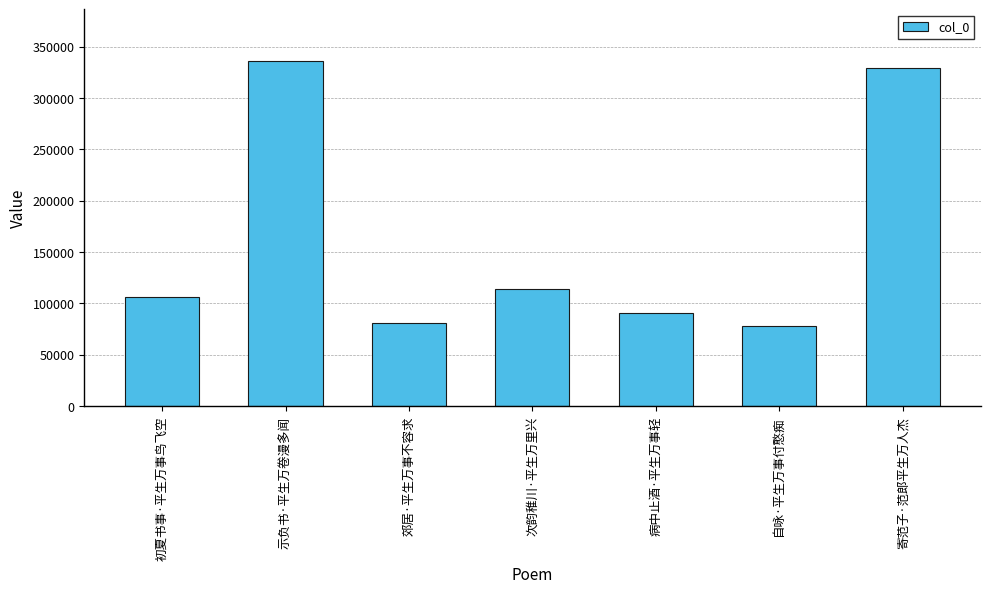

The chart shows a value of 105973 at 初夏书事·平生万事鸟飞空. True or false?

True